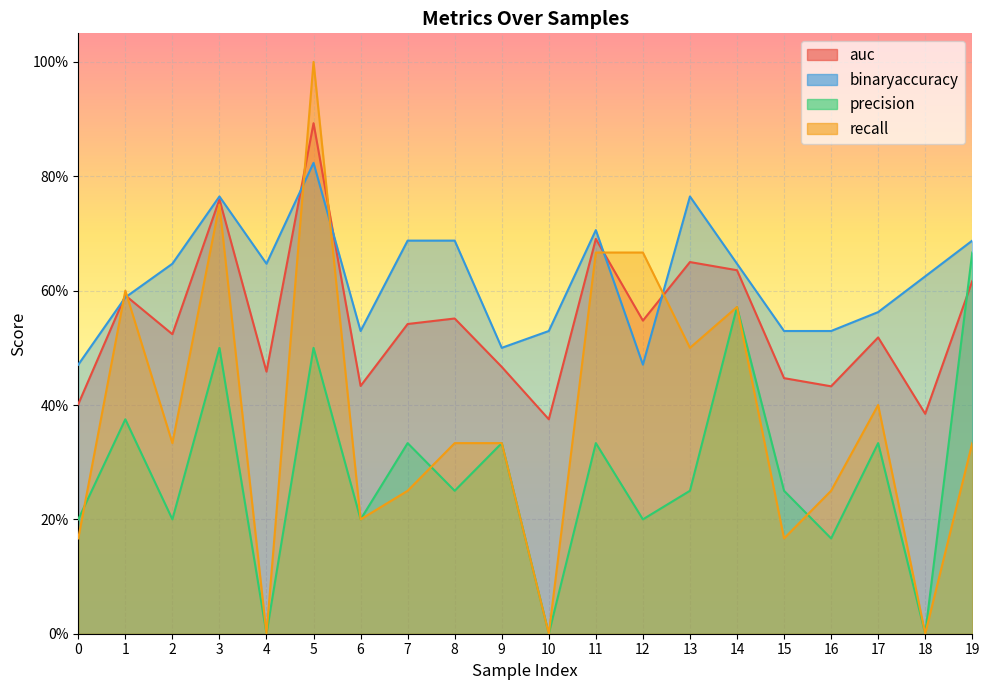

Reading left to right, extract all data points from this chart.

auc: 0=0.4	1=0.6	2=0.5	3=0.8	4=0.5	5=0.9	6=0.4	7=0.5	8=0.6	9=0.5	10=0.4	11=0.7	12=0.5	13=0.7	14=0.6	15=0.4	16=0.4	17=0.5	18=0.4	19=0.6
binaryaccuracy: 0=0.5	1=0.6	2=0.6	3=0.8	4=0.6	5=0.8	6=0.5	7=0.7	8=0.7	9=0.5	10=0.5	11=0.7	12=0.5	13=0.8	14=0.6	15=0.5	16=0.5	17=0.6	18=0.6	19=0.7
precision: 0=0.2	1=0.4	2=0.2	3=0.5	4=0.0	5=0.5	6=0.2	7=0.3	8=0.2	9=0.3	10=0.0	11=0.3	12=0.2	13=0.2	14=0.6	15=0.2	16=0.2	17=0.3	18=0.0	19=0.7
recall: 0=0.2	1=0.6	2=0.3	3=0.8	4=0.0	5=1.0	6=0.2	7=0.2	8=0.3	9=0.3	10=0.0	11=0.7	12=0.7	13=0.5	14=0.6	15=0.2	16=0.2	17=0.4	18=0.0	19=0.3